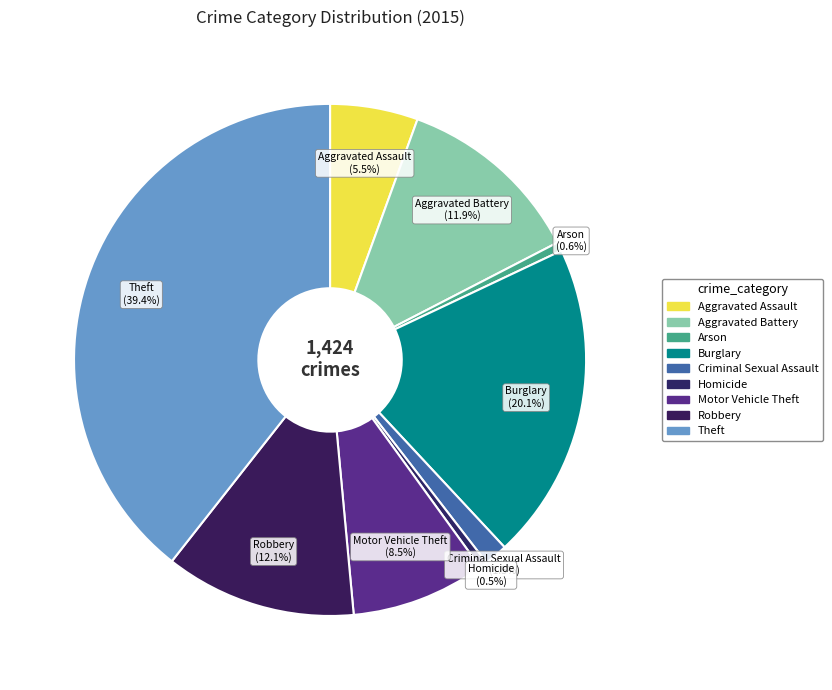

Count the number of slices in the pie.

9